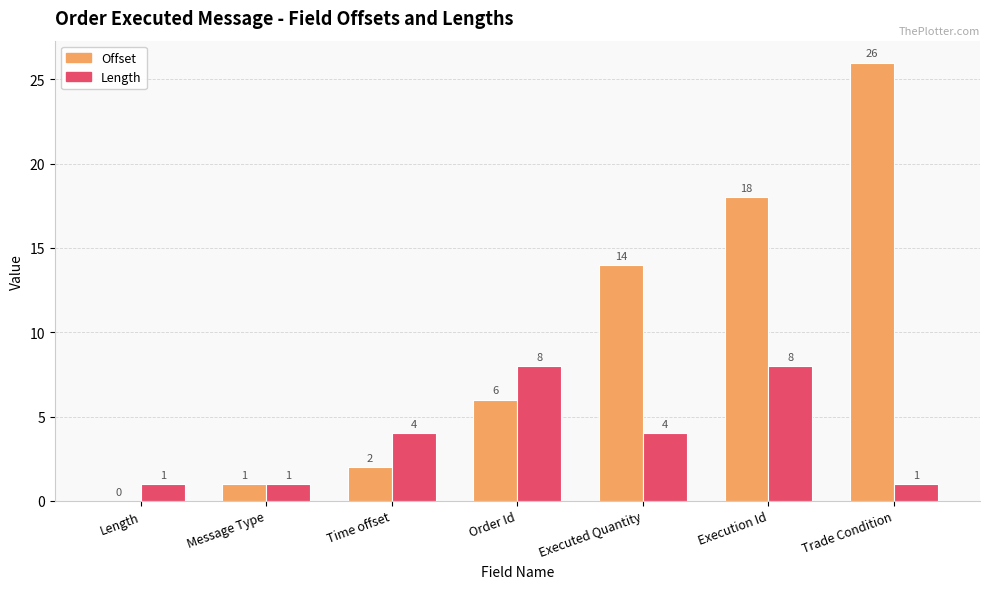

At which label is Offset closest to 13?

Executed Quantity